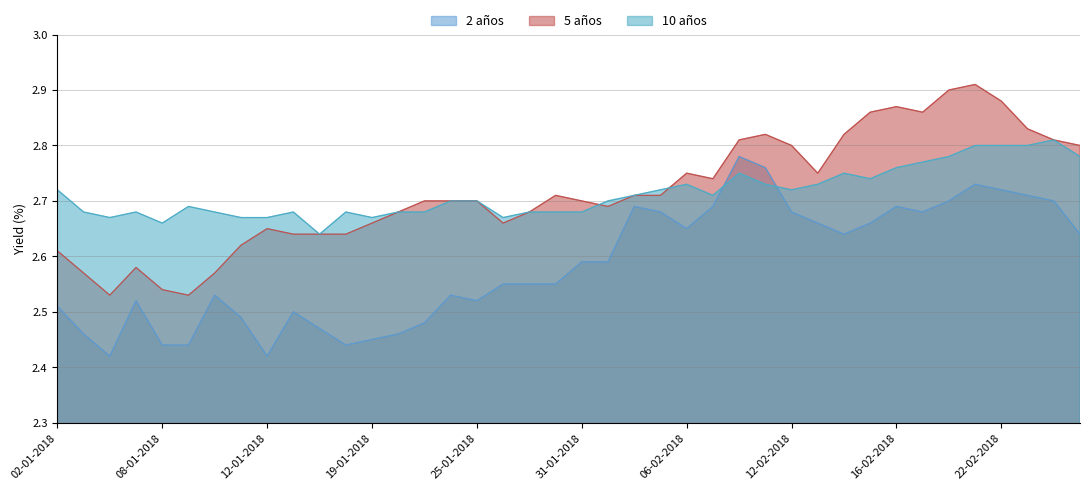

Is the value of 2 años at 18-01-2018 greater than the value of 10 años at 22-01-2018?

No